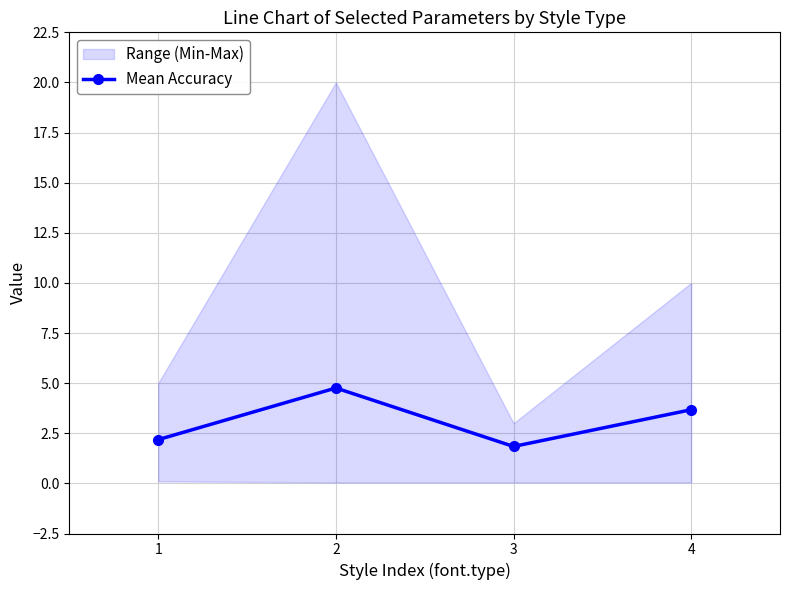

How many interior local peaks (higher than both neighbors) does the data have?

1